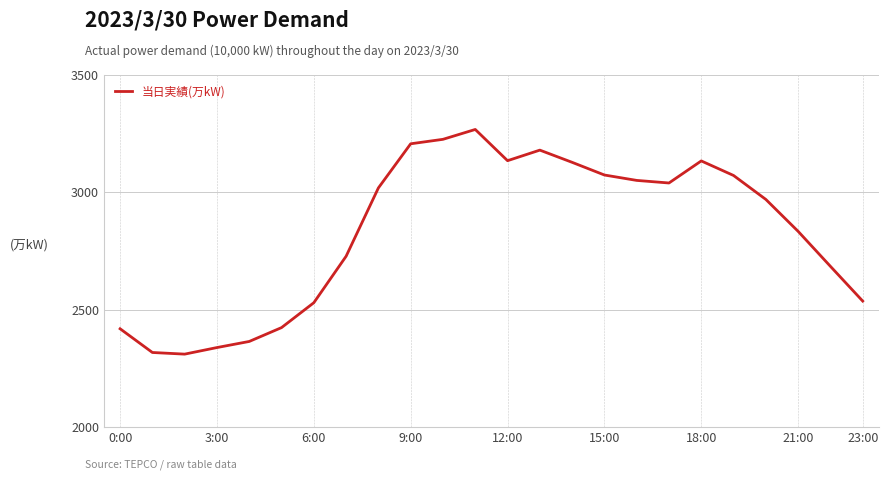

How many interior local peaks (higher than both neighbors) does the data have?

3